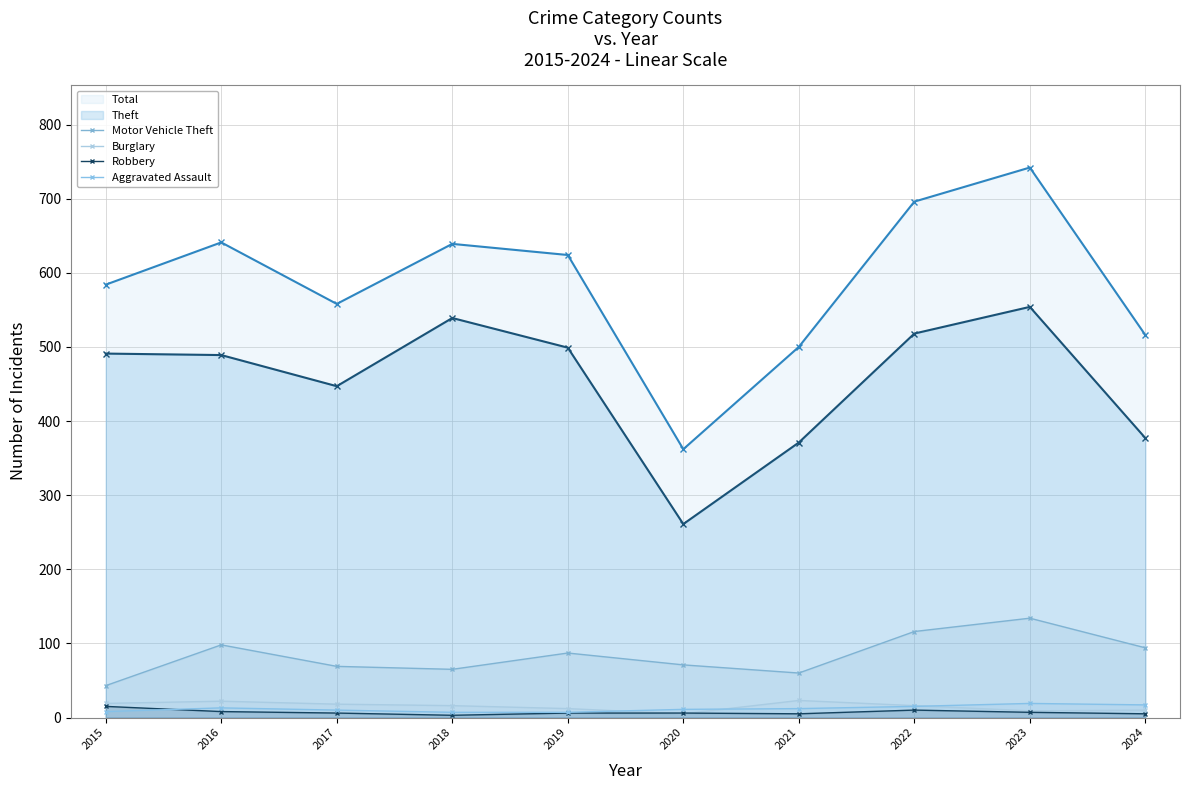

What is the total value across all series at 2021?

100